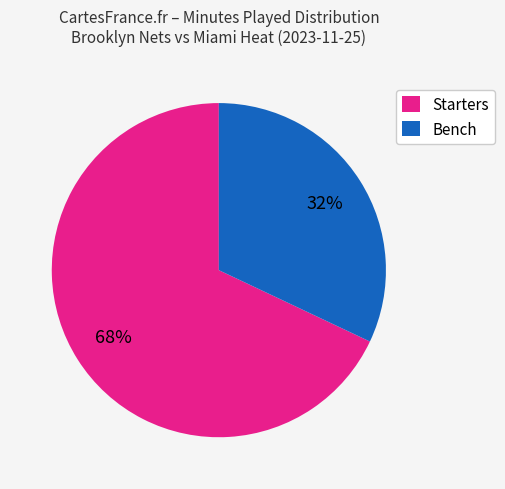

True or false: Starters accounts for 68% of the total.

True